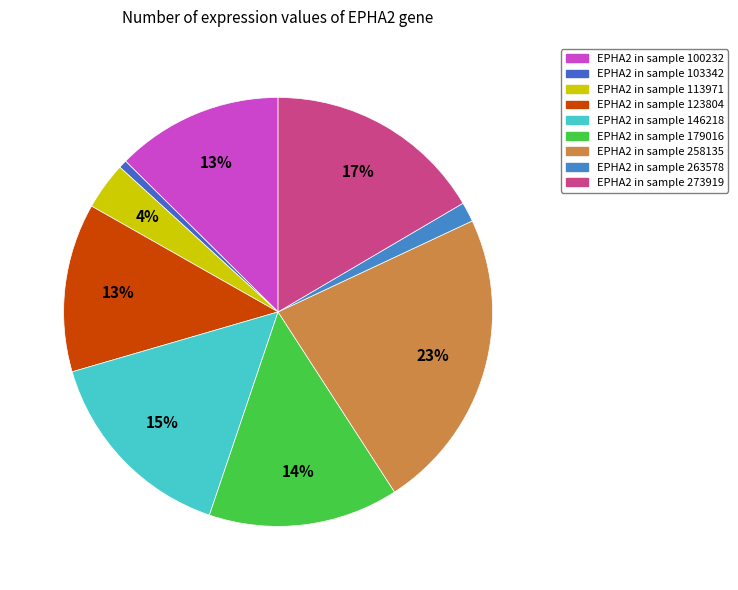

Is there any slice that represents more than half of the pie?

No